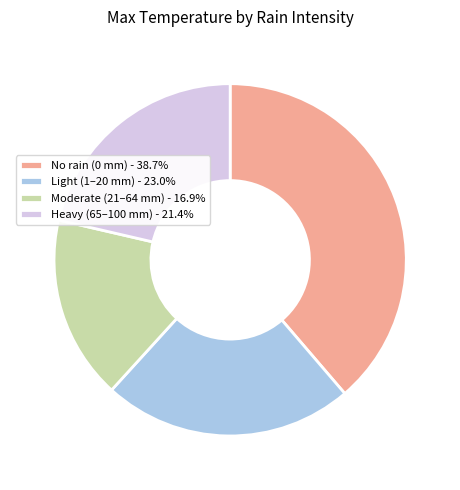

Do No rain (0 mm) - 38.7% and Moderate (21–64 mm) - 16.9% together represent more than half of the pie?

Yes